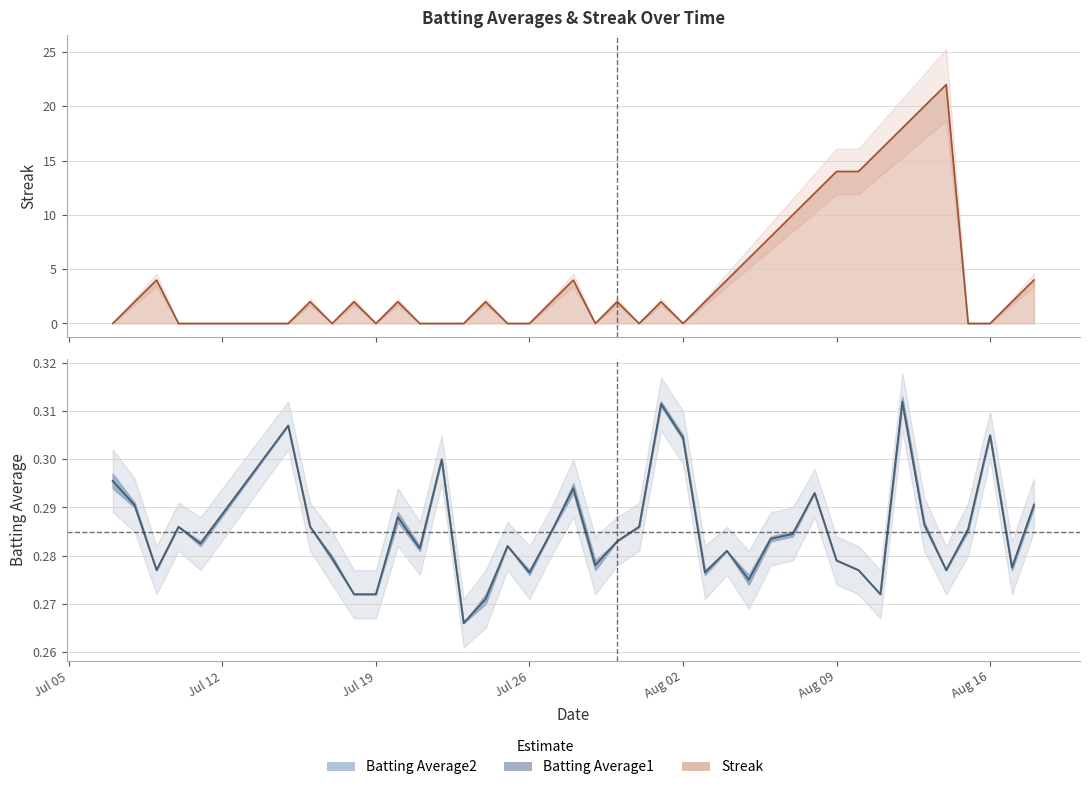

At which label does Batting Average1 reach its peak?

2010-08-12